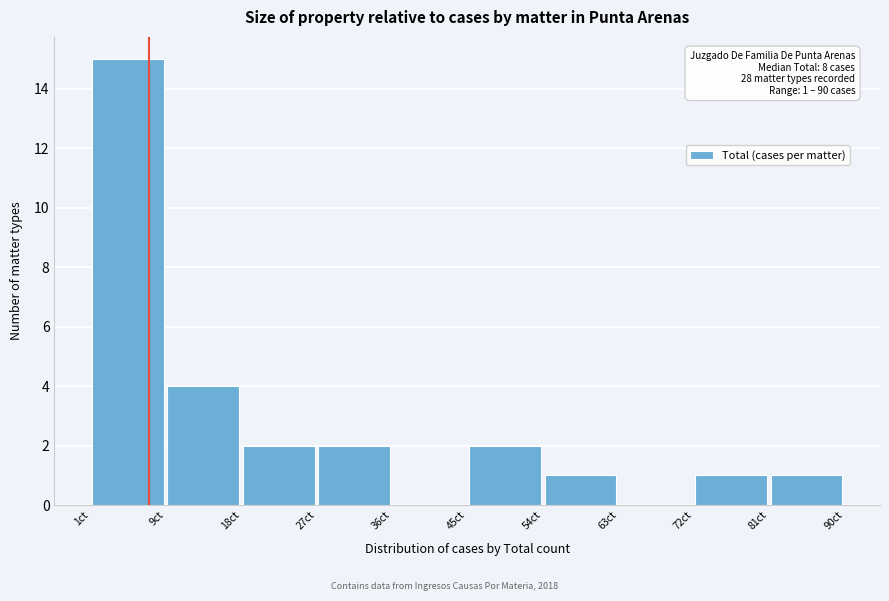

Over which range of the x-axis is the bar tallest?

1.0 to 9.9